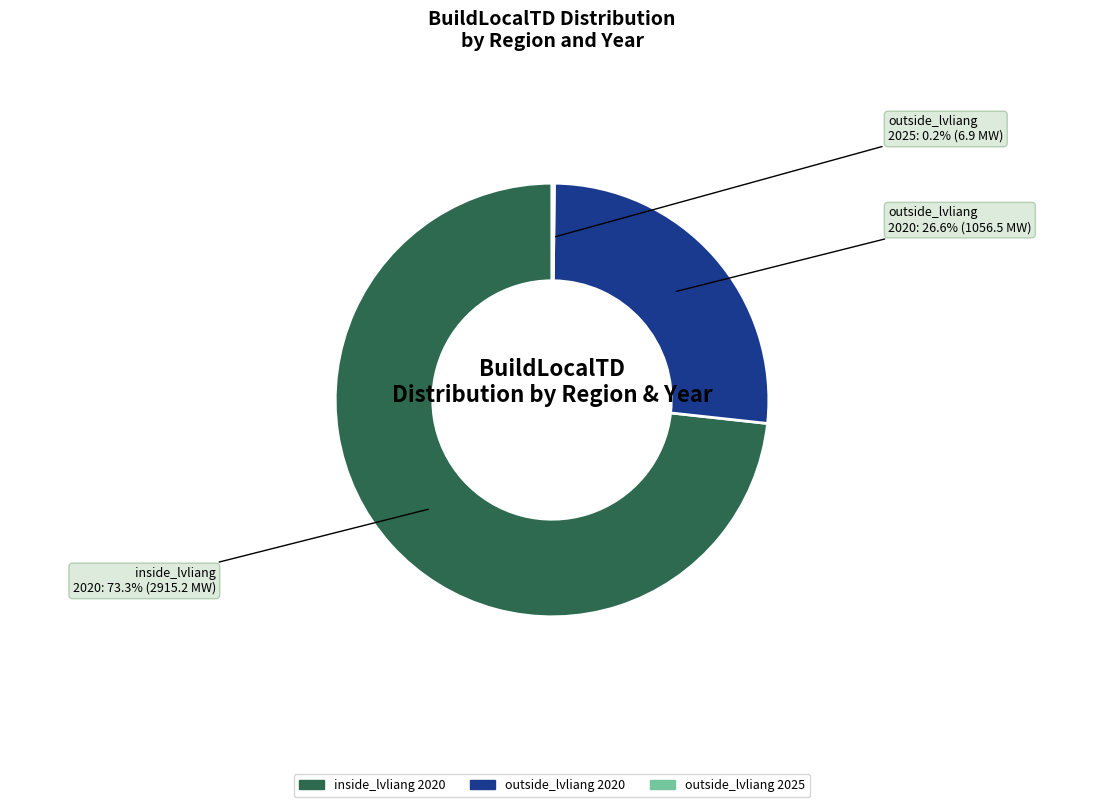

True or false: inside_lvliang 2020 accounts for 85% of the total.

False